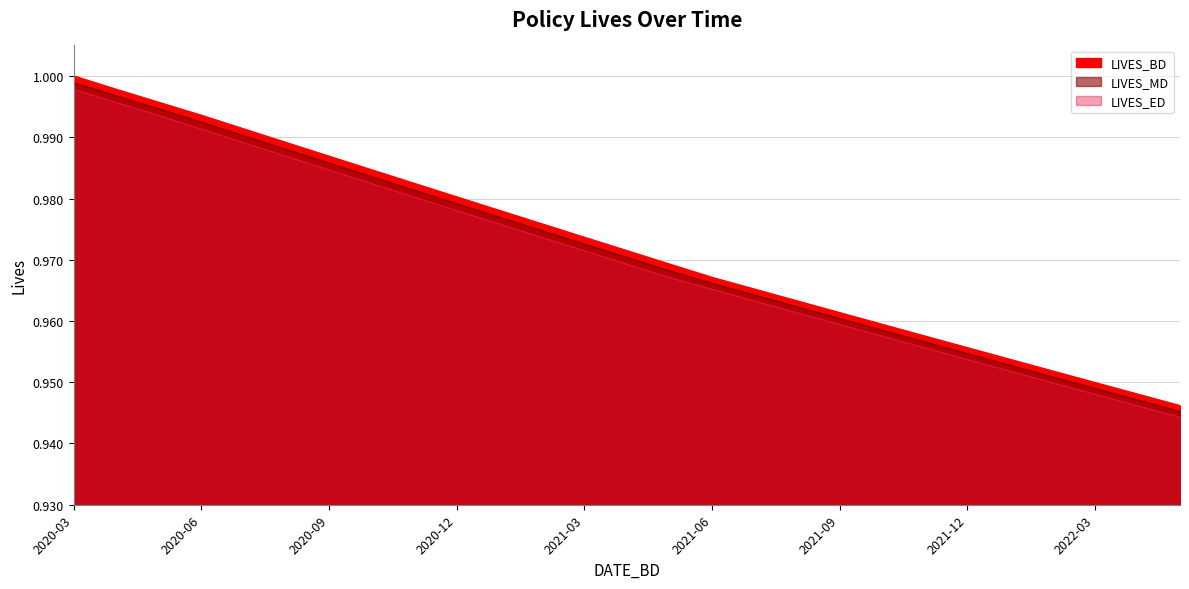

True or false: LIVES_ED has a value of 1.7 at 2022-01-02.

False